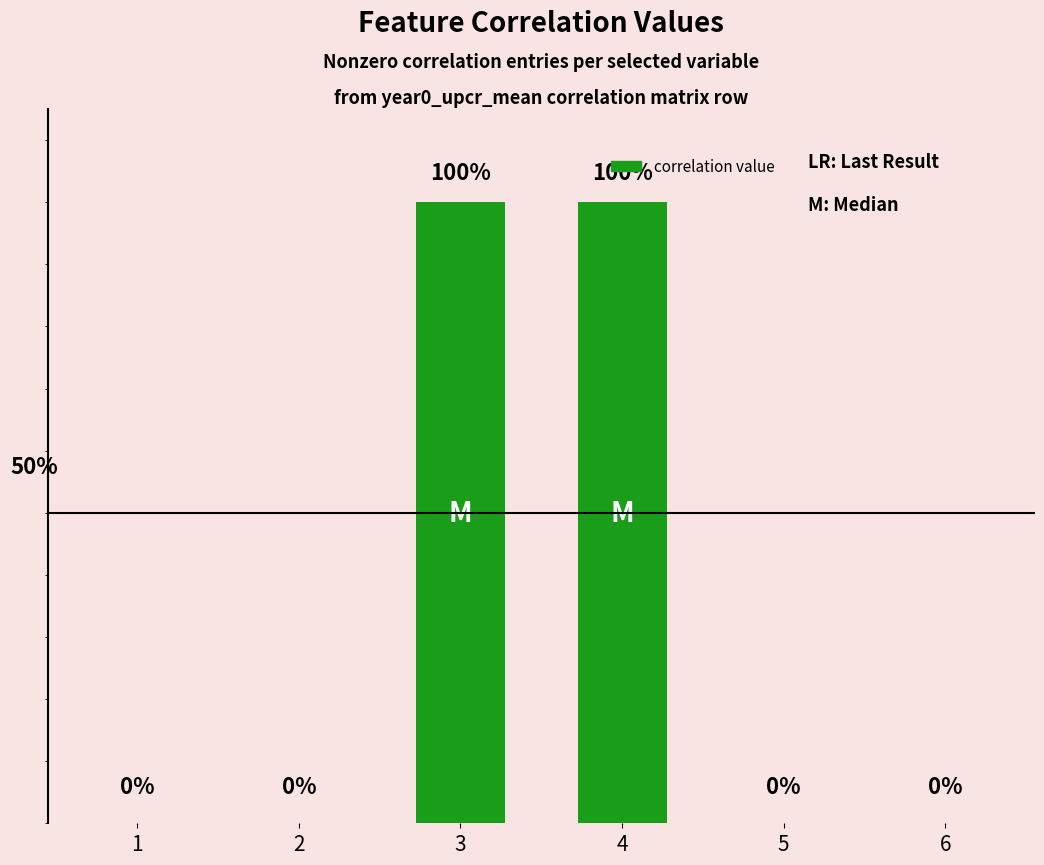

Reading left to right, what are all the values shown in this chart?

0	0	1	1	0	0